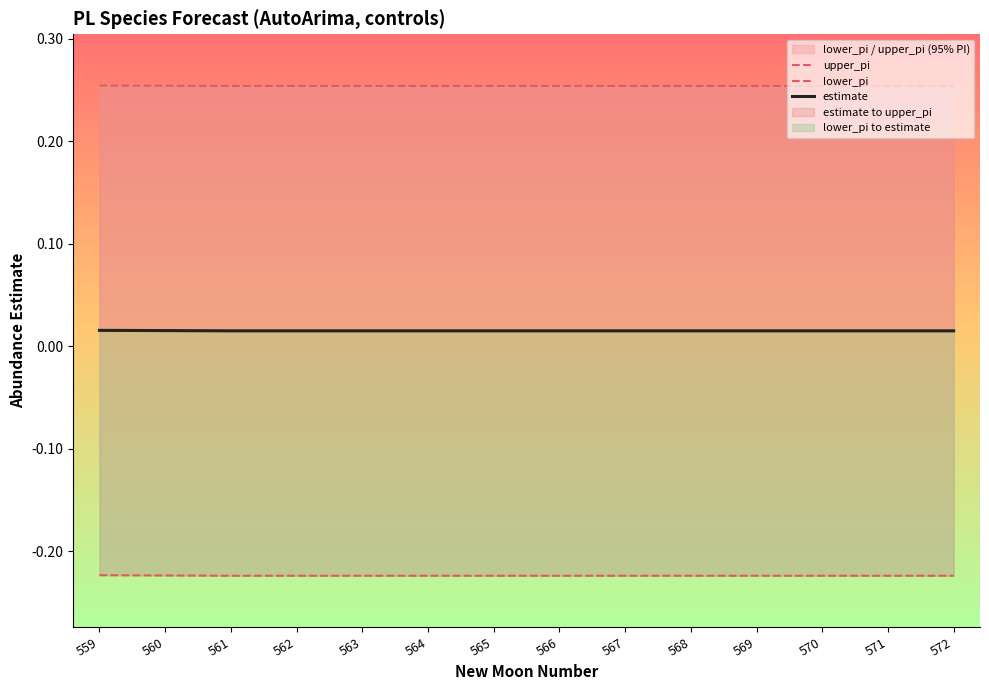

How many categories are shown in the chart?

14